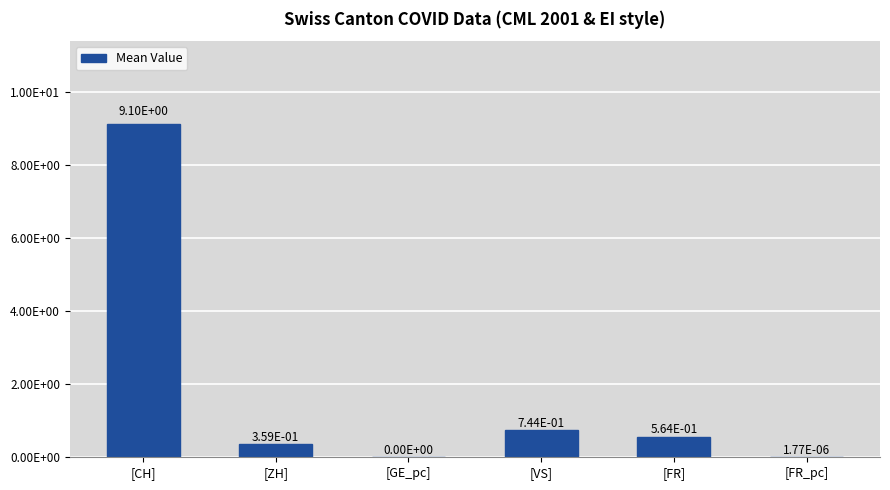

How many series are shown in this chart?

1